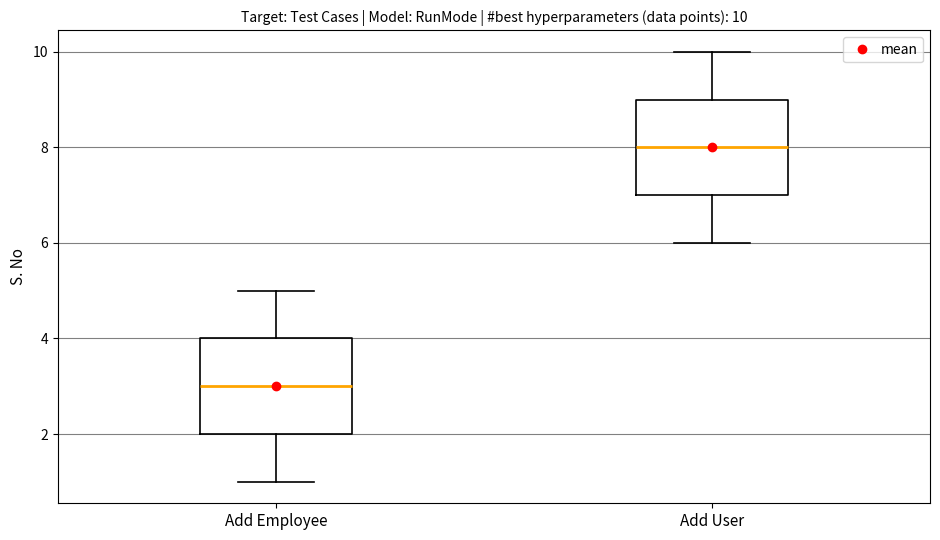

Which box has the lowest median line?

Add Employee